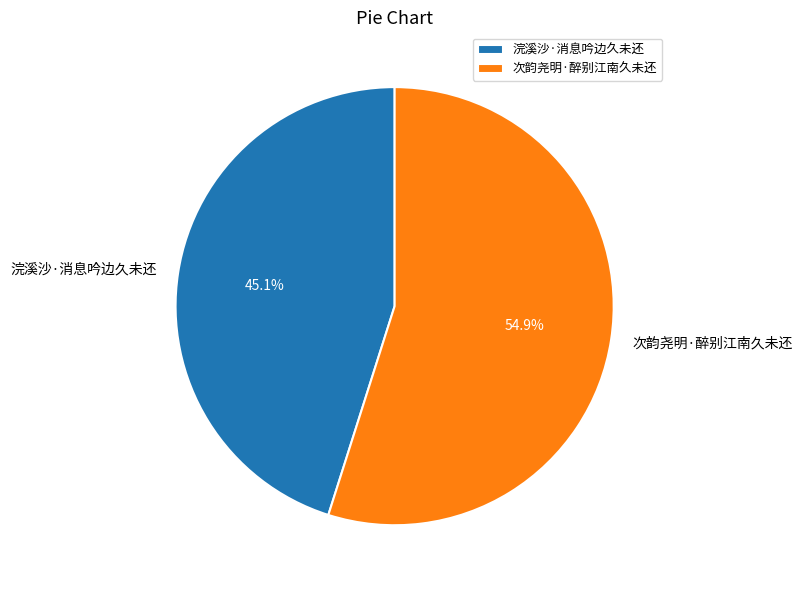

What is the largest slice in the pie chart?

次韵尧明·醉别江南久未还